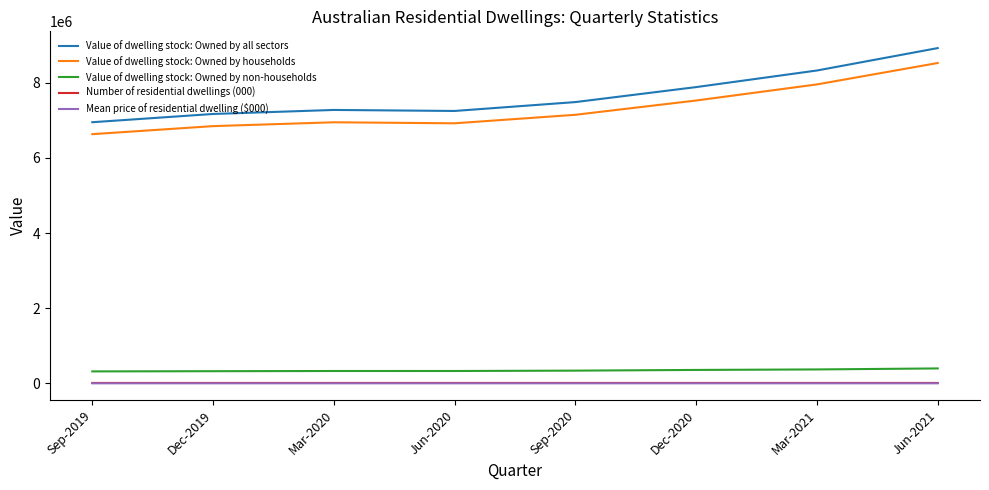

At which label does Value of dwelling stock: Owned by households reach its minimum?

Sep-2019